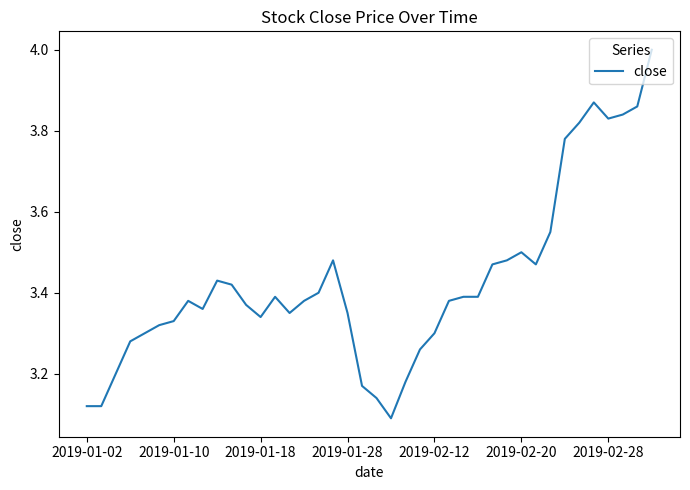

What is the difference between the maximum and minimum values?

0.9